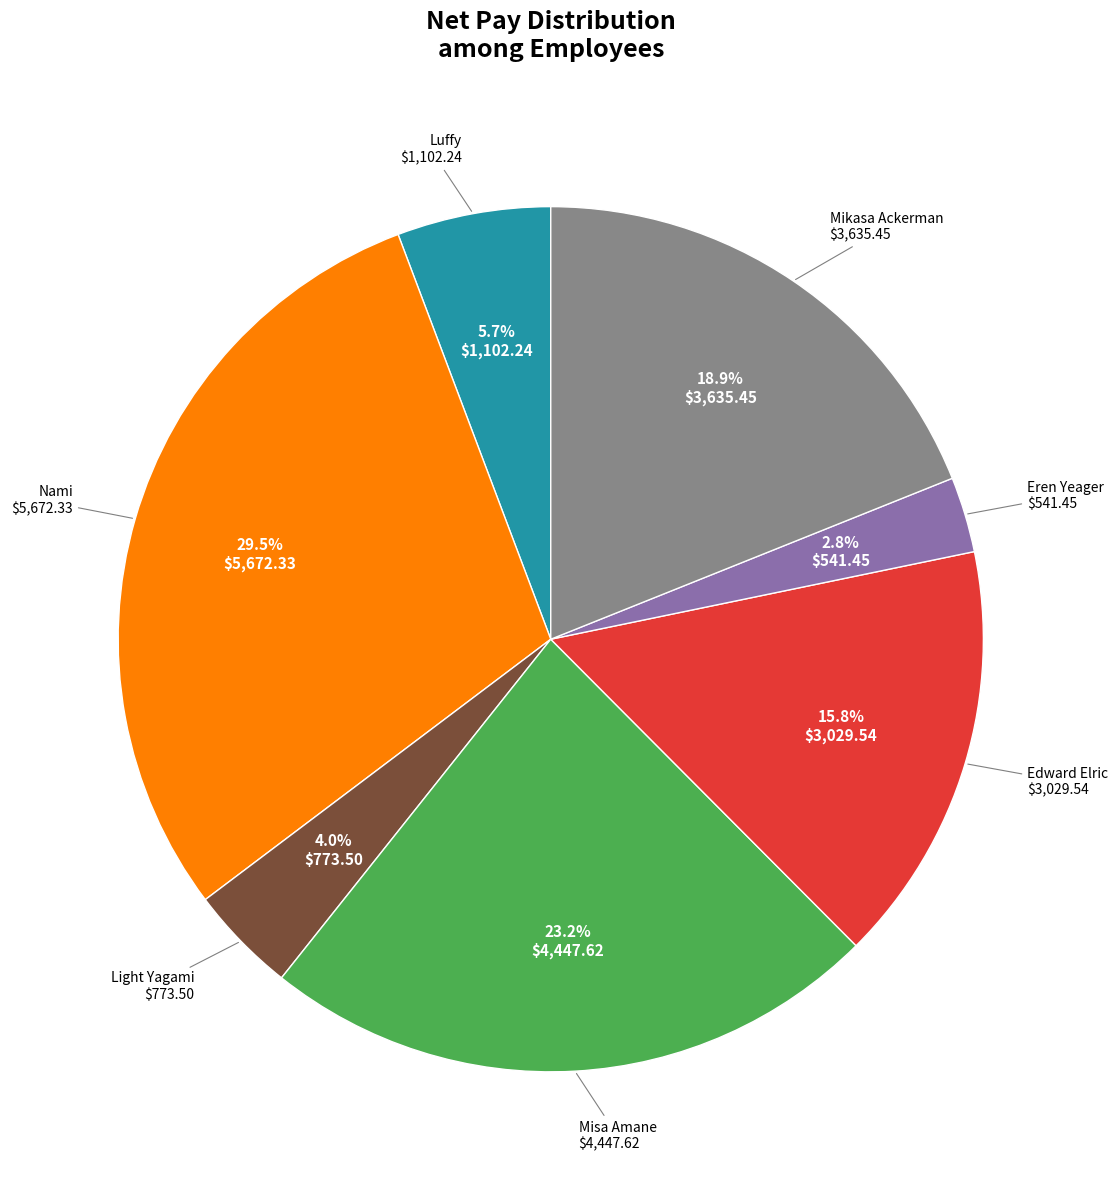

Does any single category account for the majority?

No